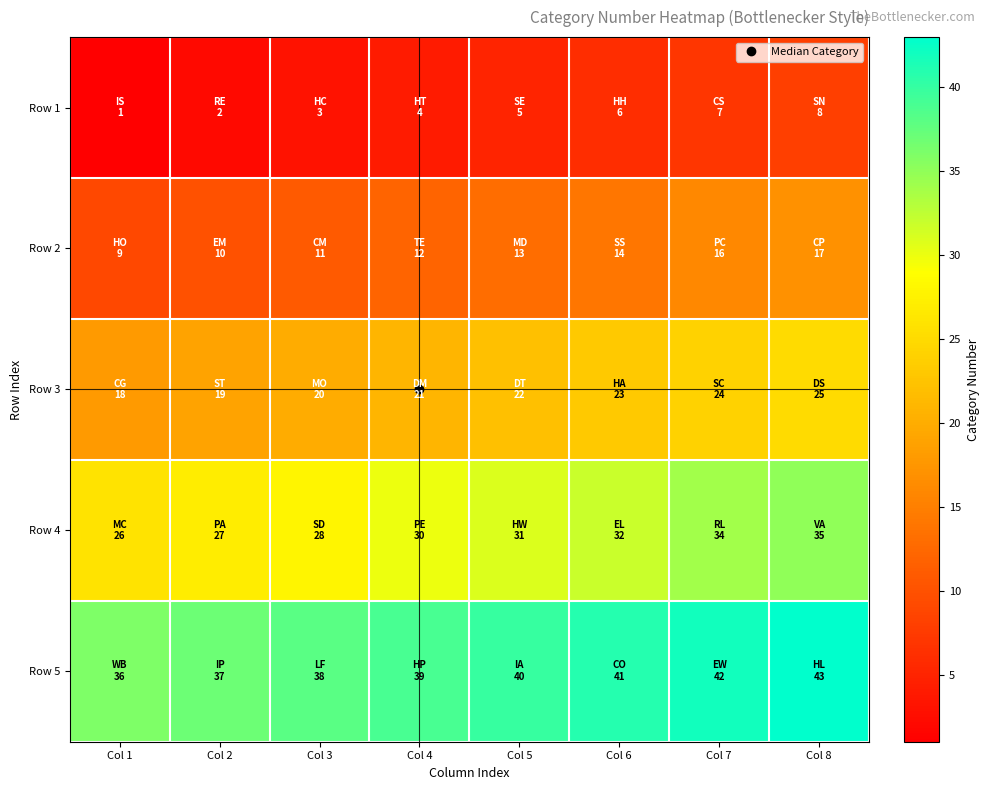

Between Col 7 and Col 6, which is larger?

Col 7